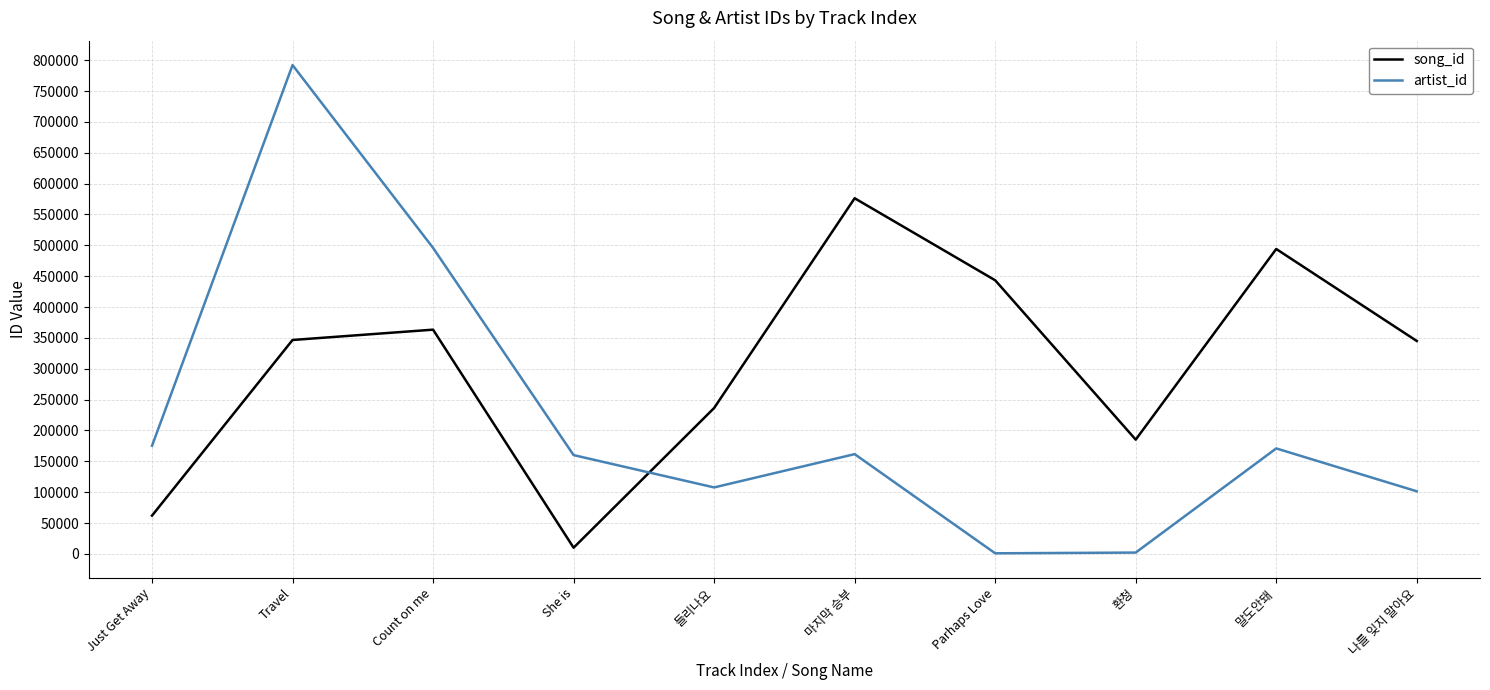

What is the spread (max minus min) of values at 나를 잊지 말아요?

243541